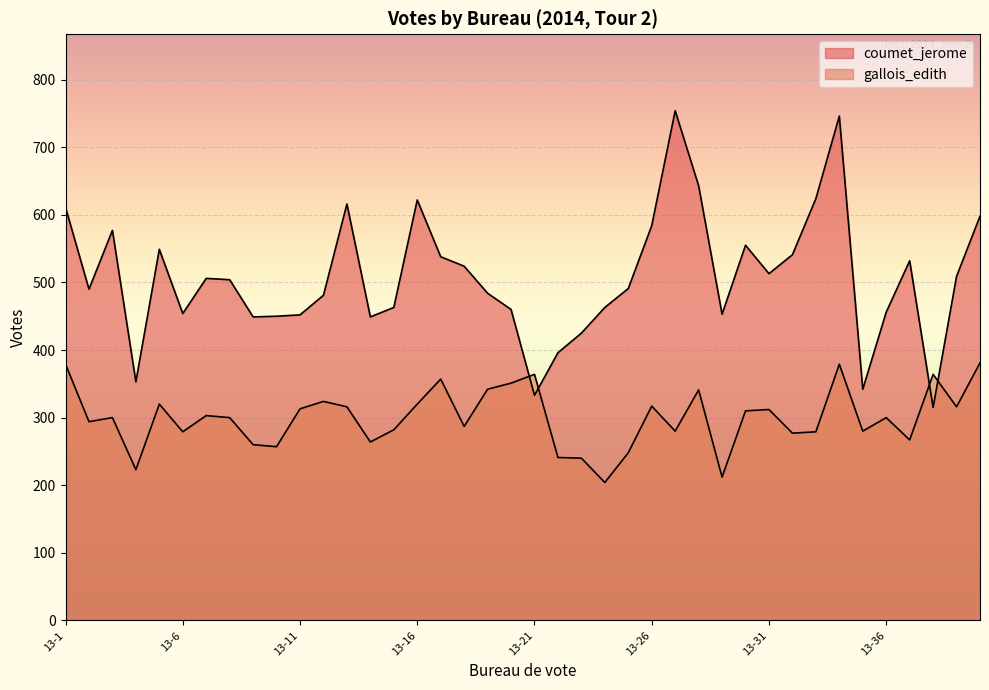

How many data points in gallois_edith are above 300?

19